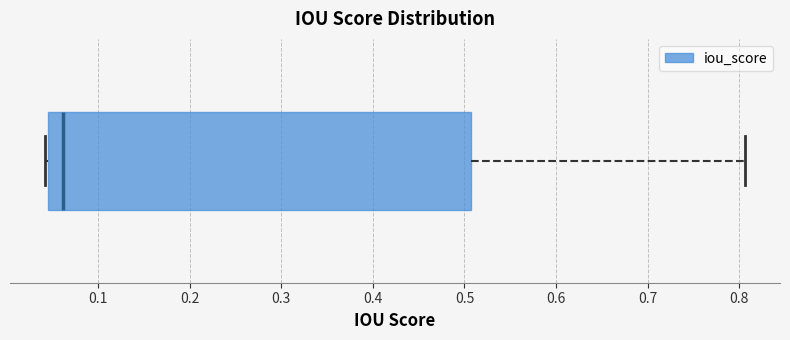

Where is the right edge of the box on the x-axis? The values are not printed on the chart, so give them approximately, as read against the axis.

0.51